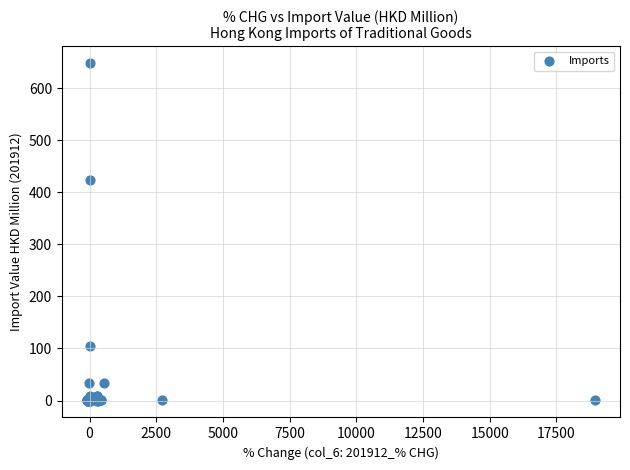

What Y value in the scatter plot is closest to 323?

422.8